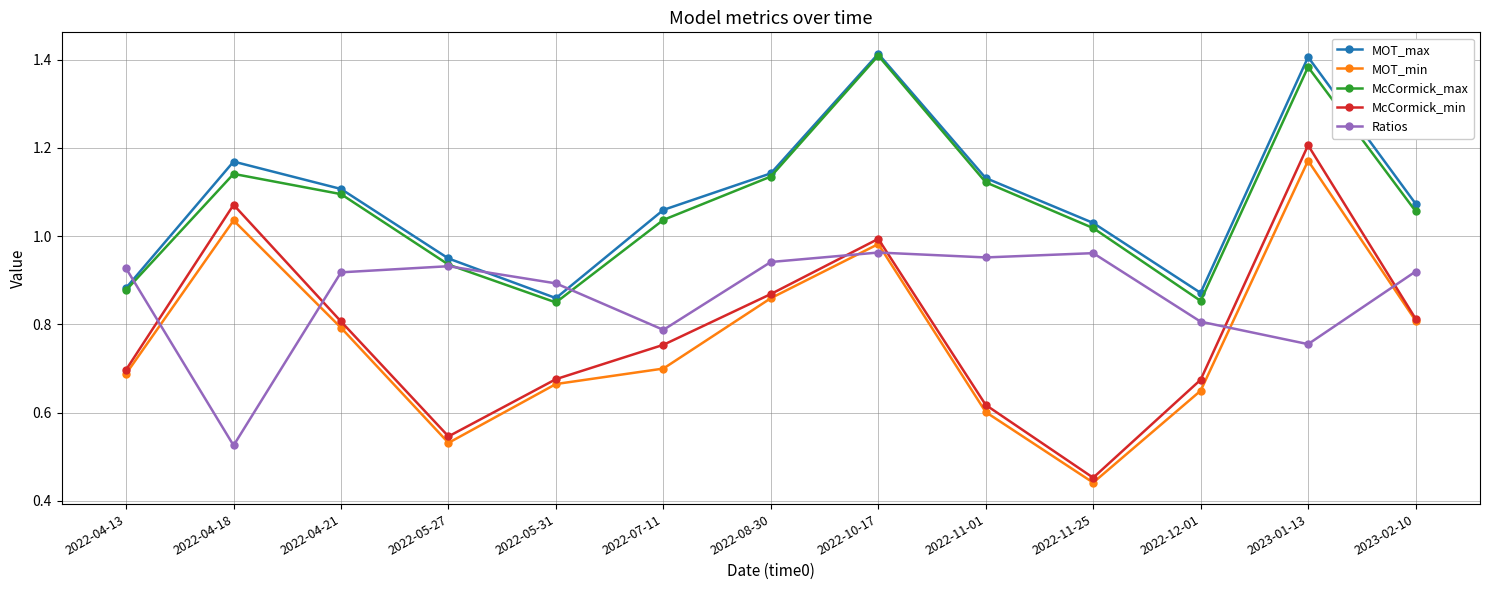

Which series has the largest range (max minus min)?

McCormick_min